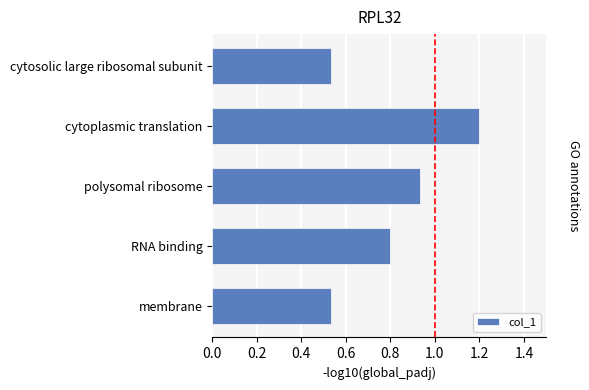

What is the label of the 5th bar from the bottom?

cytosolic large ribosomal subunit